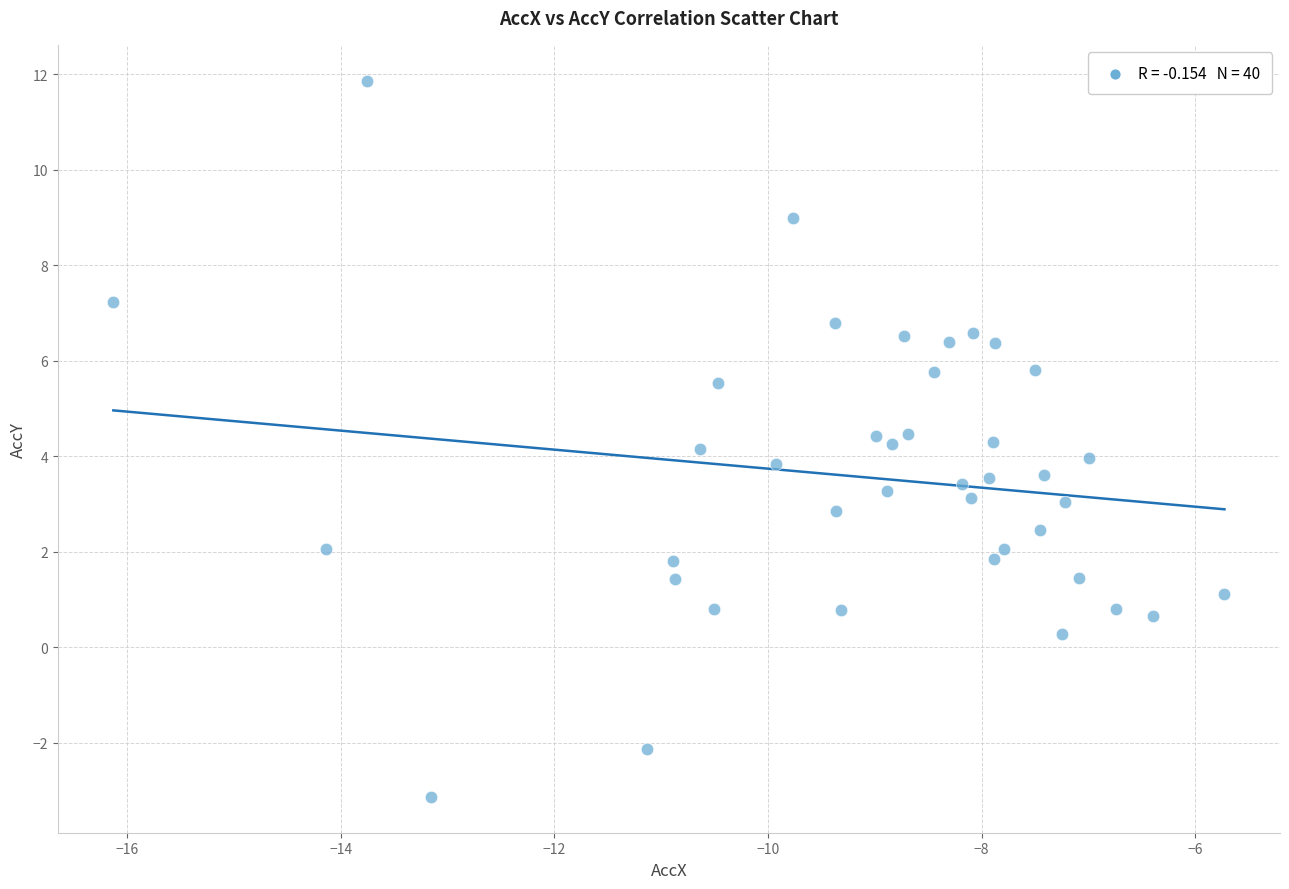

What is the range of Y values (max minus min)?

15.0